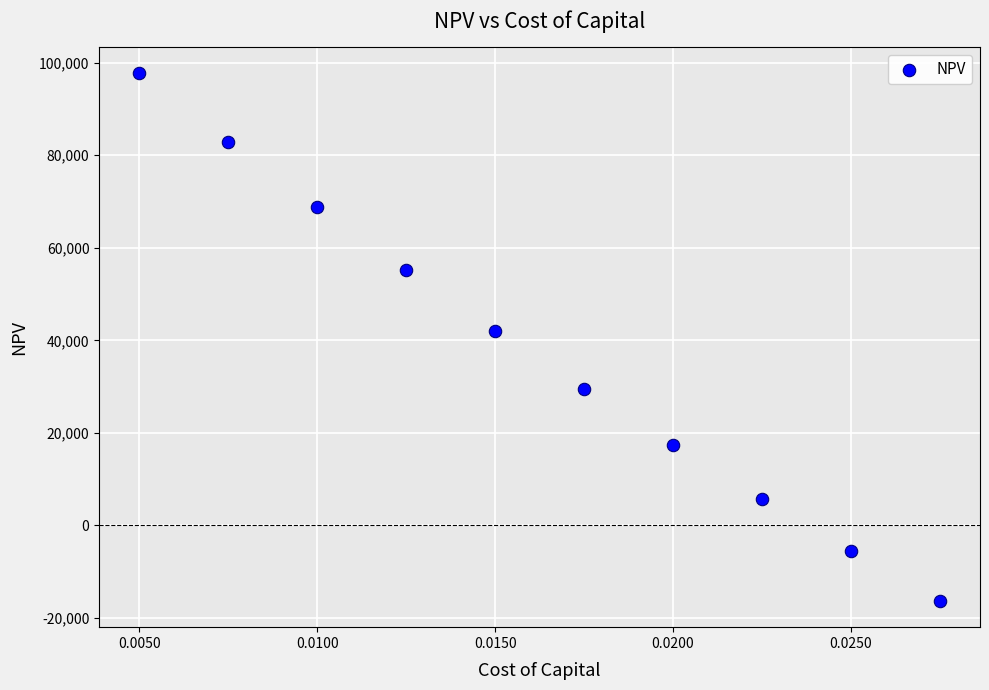

What Y value in the scatter plot is closest to 40688?

42037.1